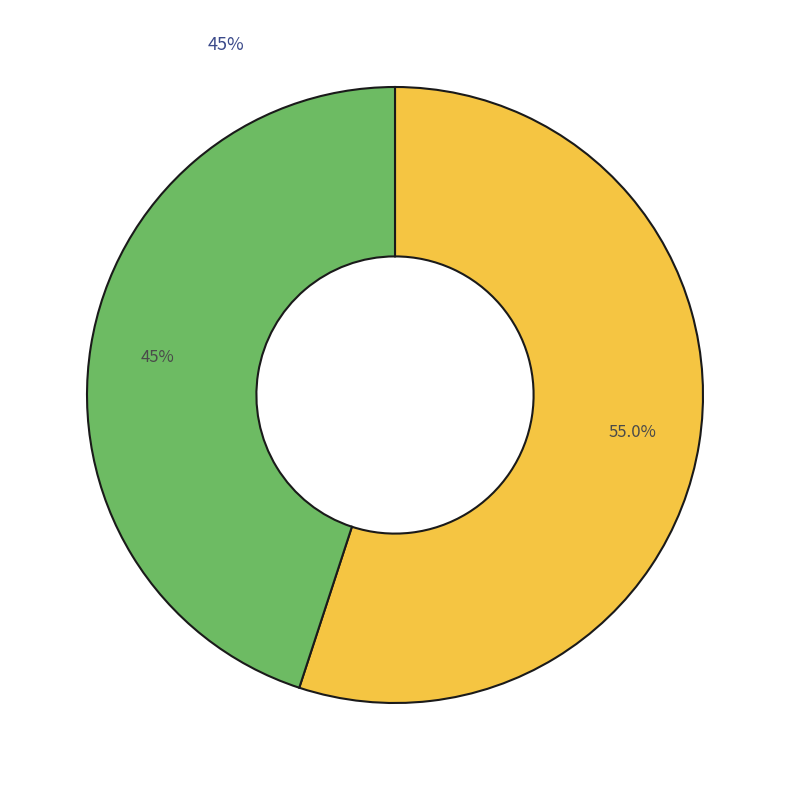

Is Link Real Estate Investment Trust the majority of the pie?

Yes